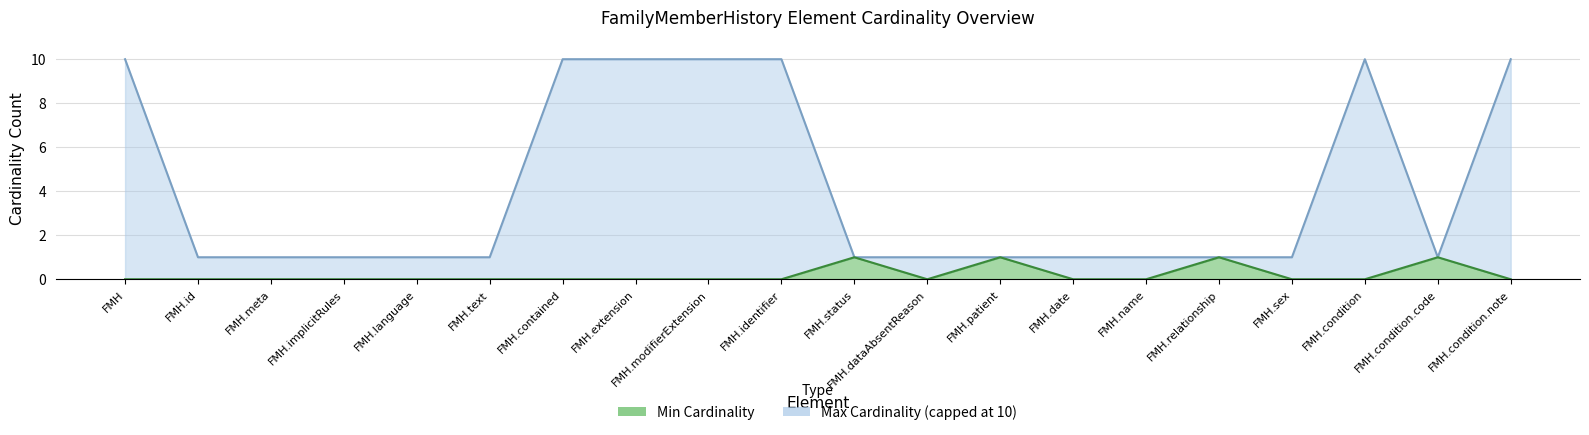

How many interior local peaks does the Min Cardinality series have?

4